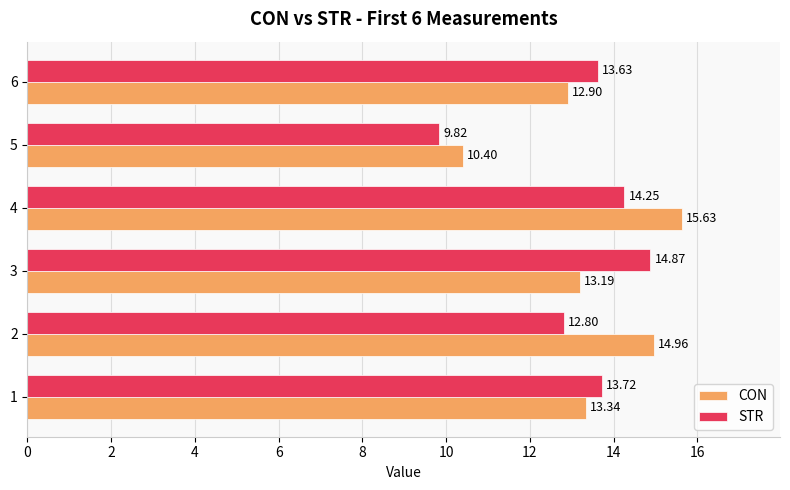

Rank the categories by STR value from lowest to highest.

5, 2, 6, 1, 4, 3